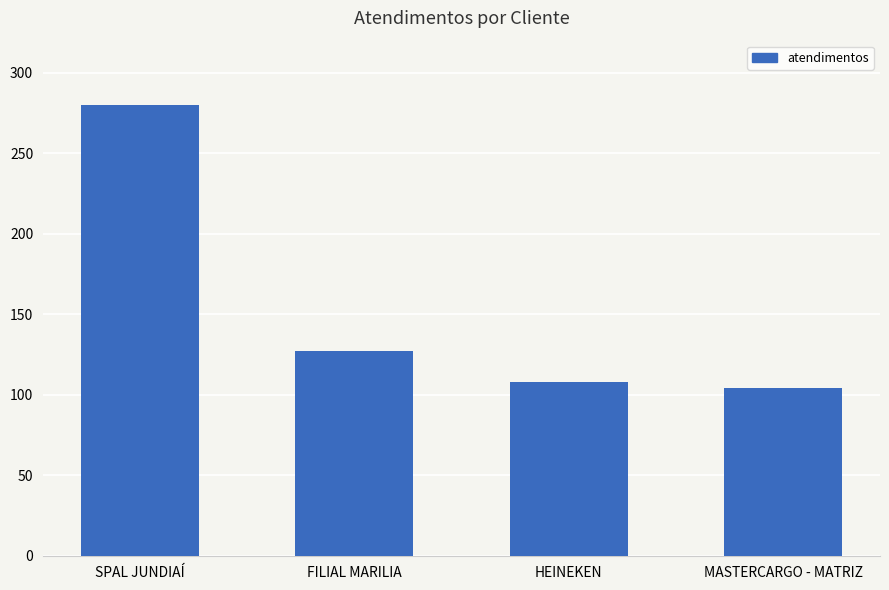

Reading left to right, extract all data points from this chart.

280	127	108	104